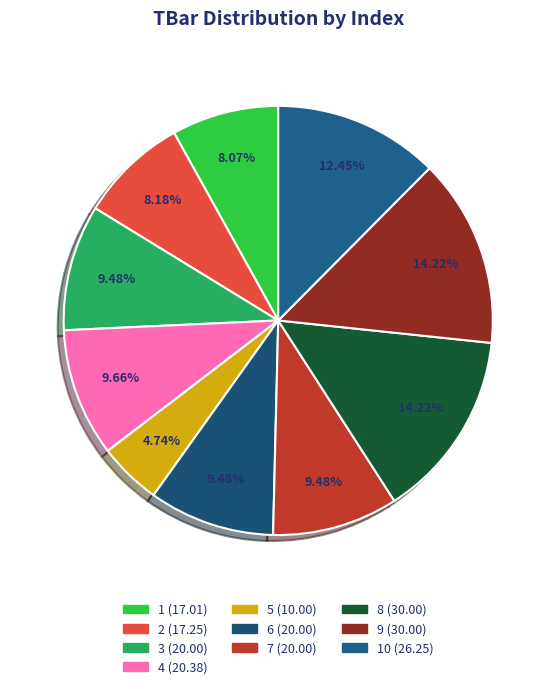

How many slices are in this pie chart?

10